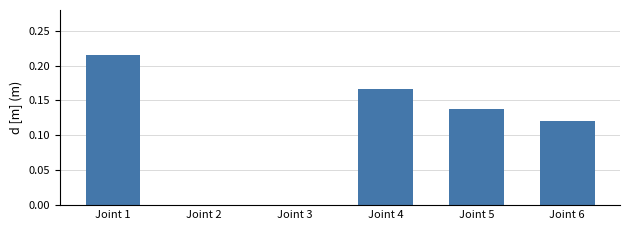

Which label corresponds to the largest value in the chart?

Joint 1